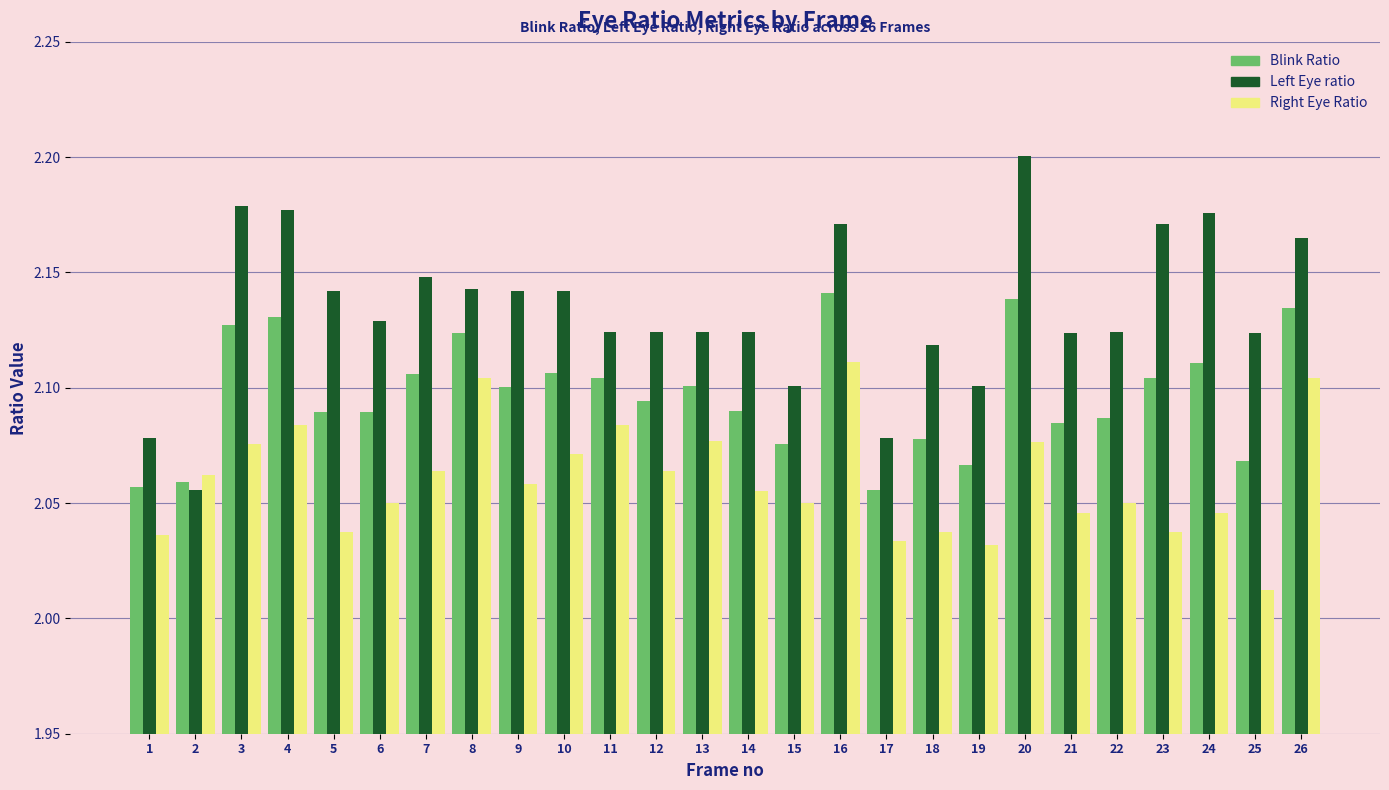

How many Right Eye Ratio values are between 2 and 3?

26